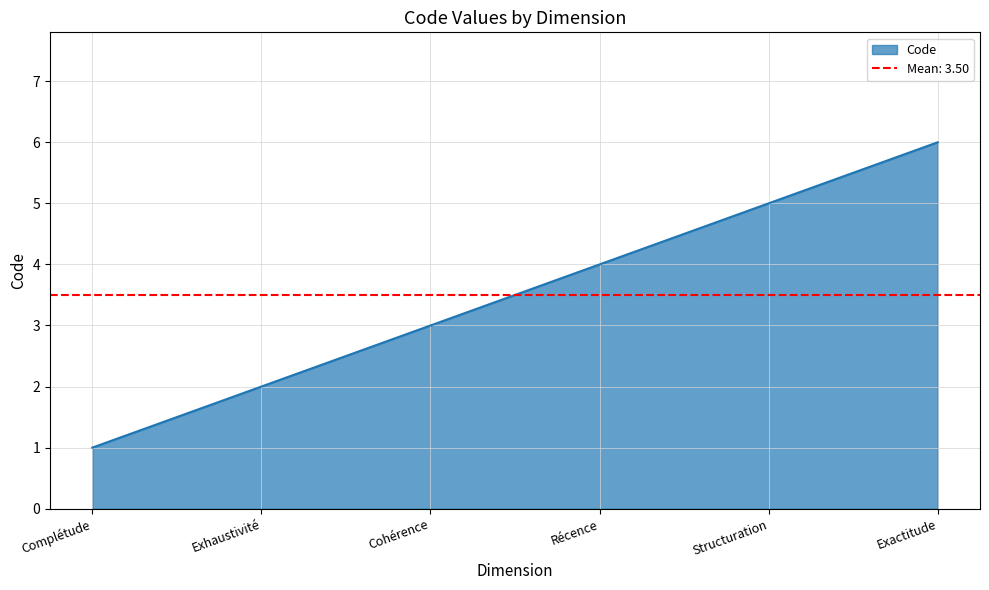

Rank the categories by value from highest to lowest.

Exactitude, Structuration, Récence, Cohérence, Exhaustivité, Complétude